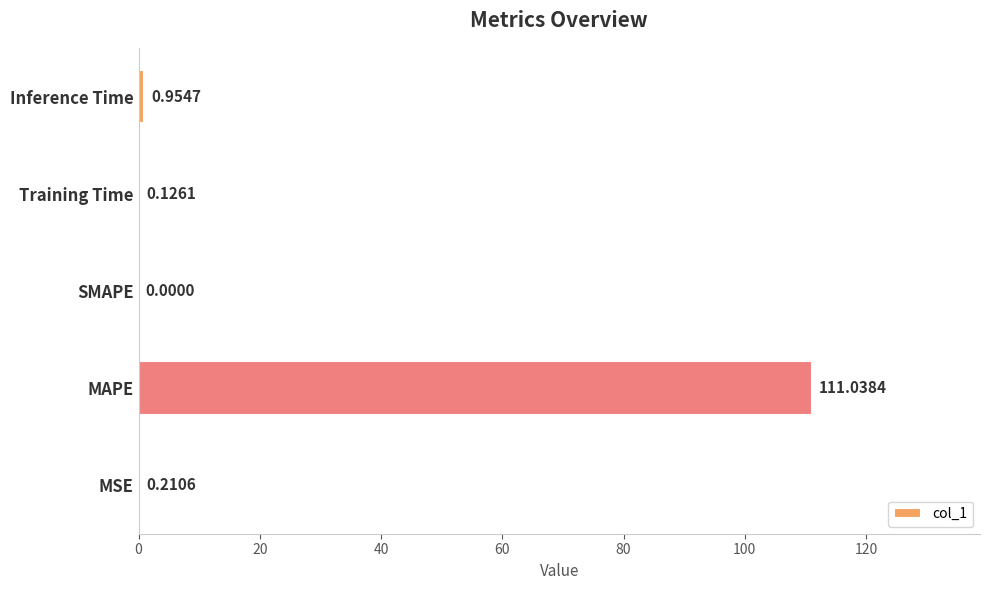

Which label corresponds to the largest value in the chart?

MAPE